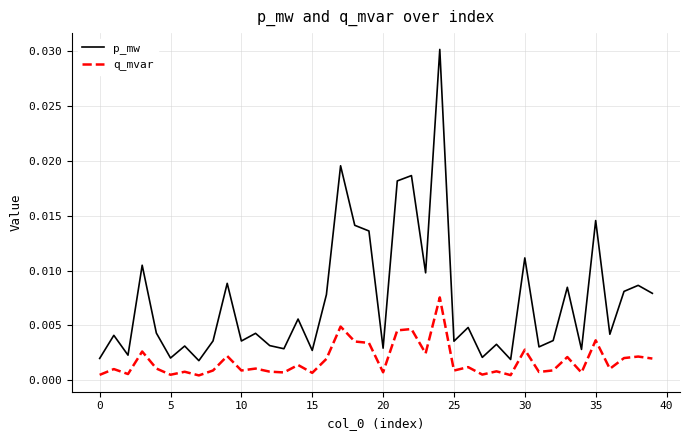

Which series has the largest total across all categories?

p_mw